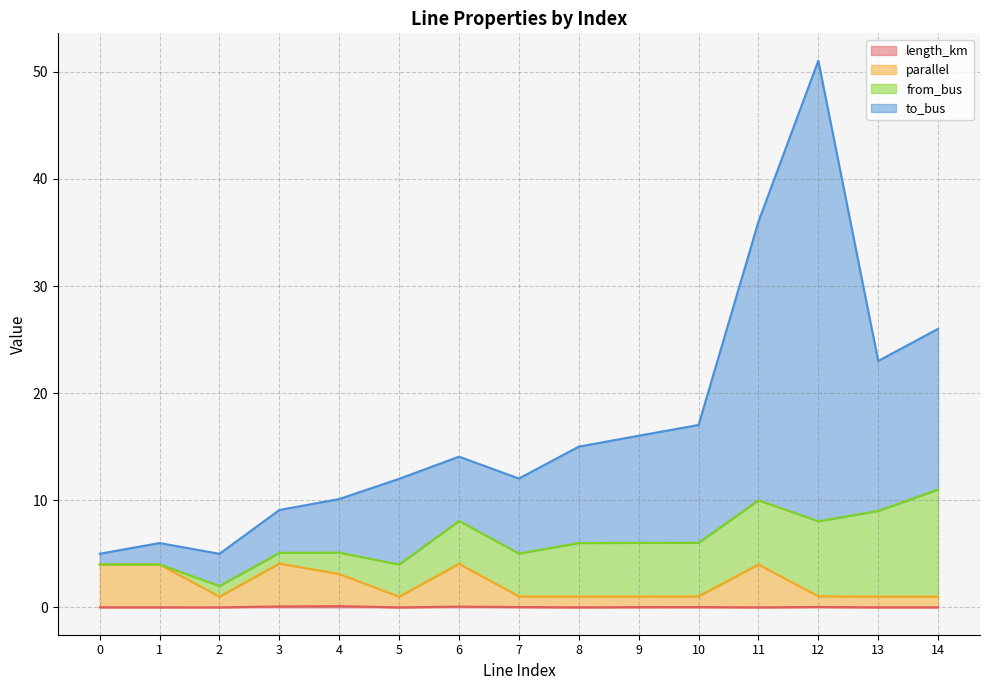

At which category is the sum across all series the highest?

12